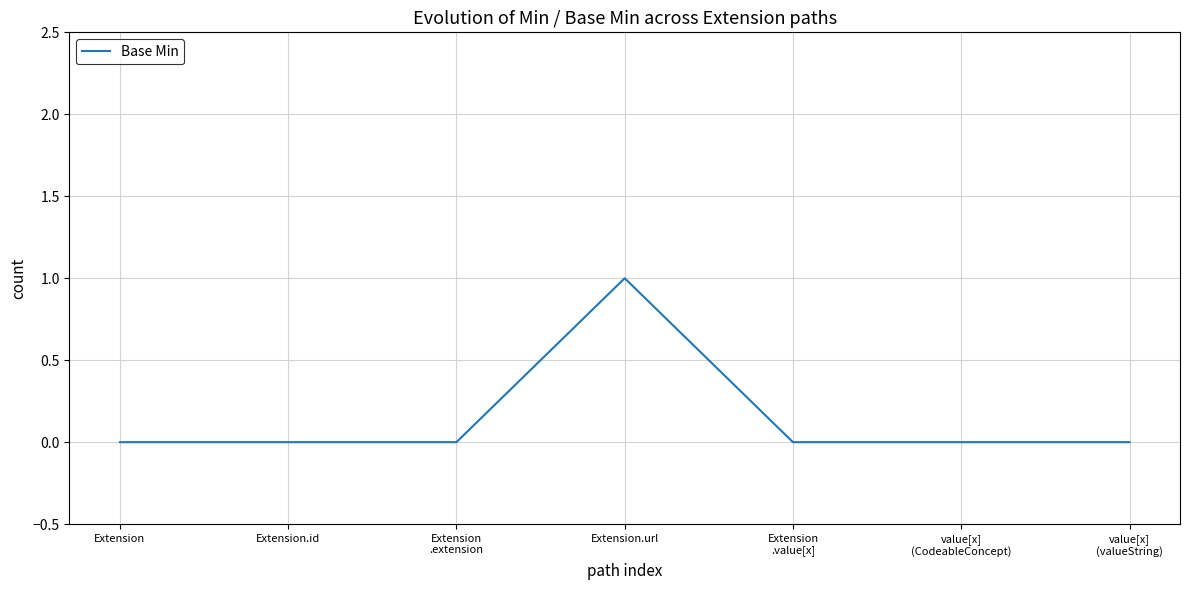

The value at Extension.url is 1. True or false?

True